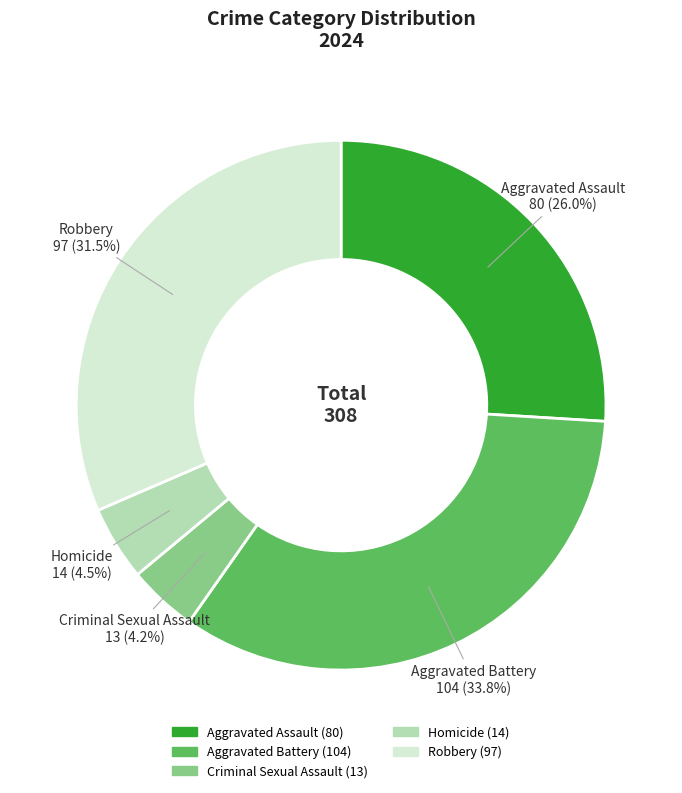

Do Criminal Sexual Assault and Aggravated Battery together represent more than half of the pie?

No